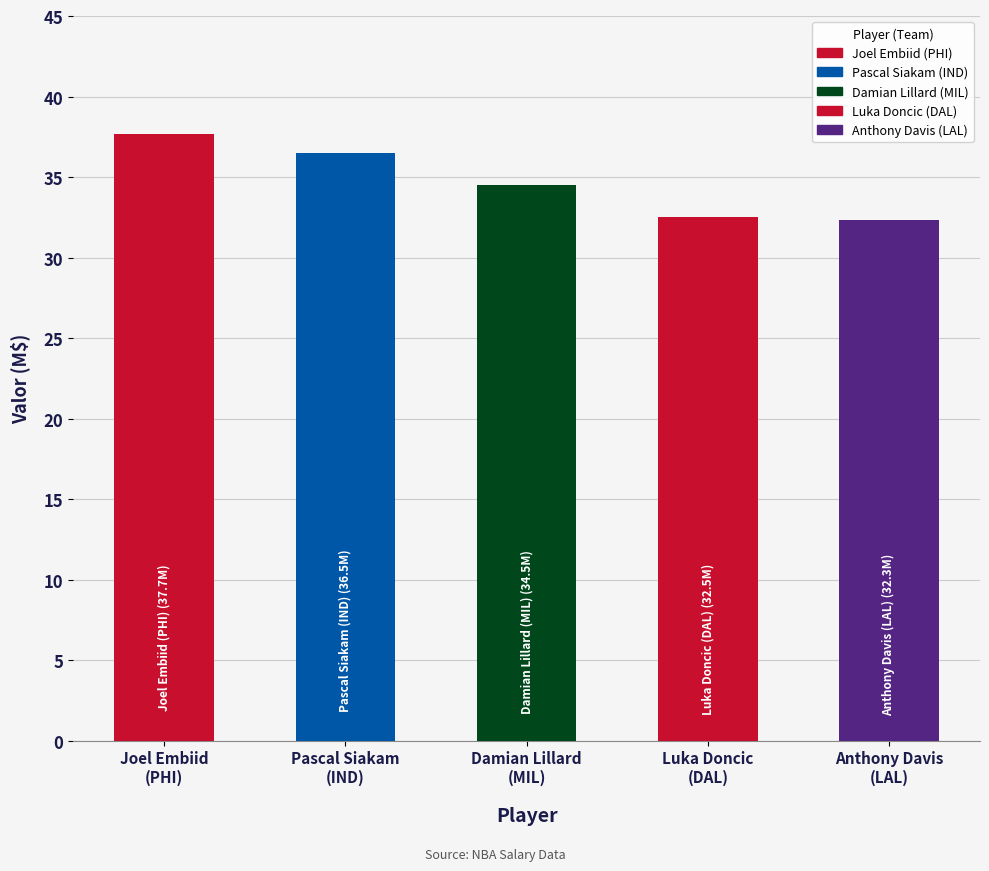

What is the value of the 5th bar from the left?

32.3